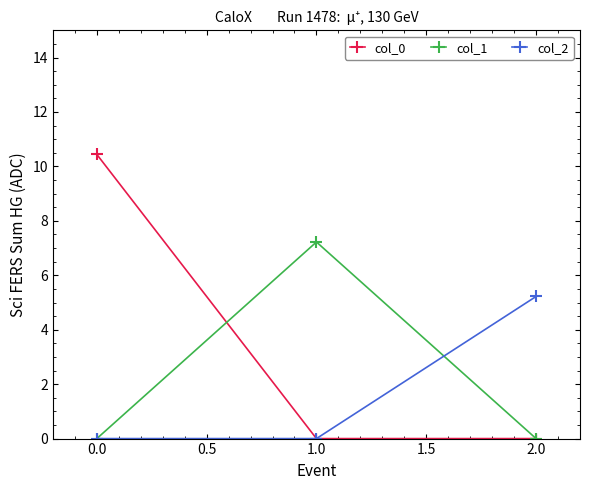

The col_2 series shows -3.1 at 1.0. True or false?

False